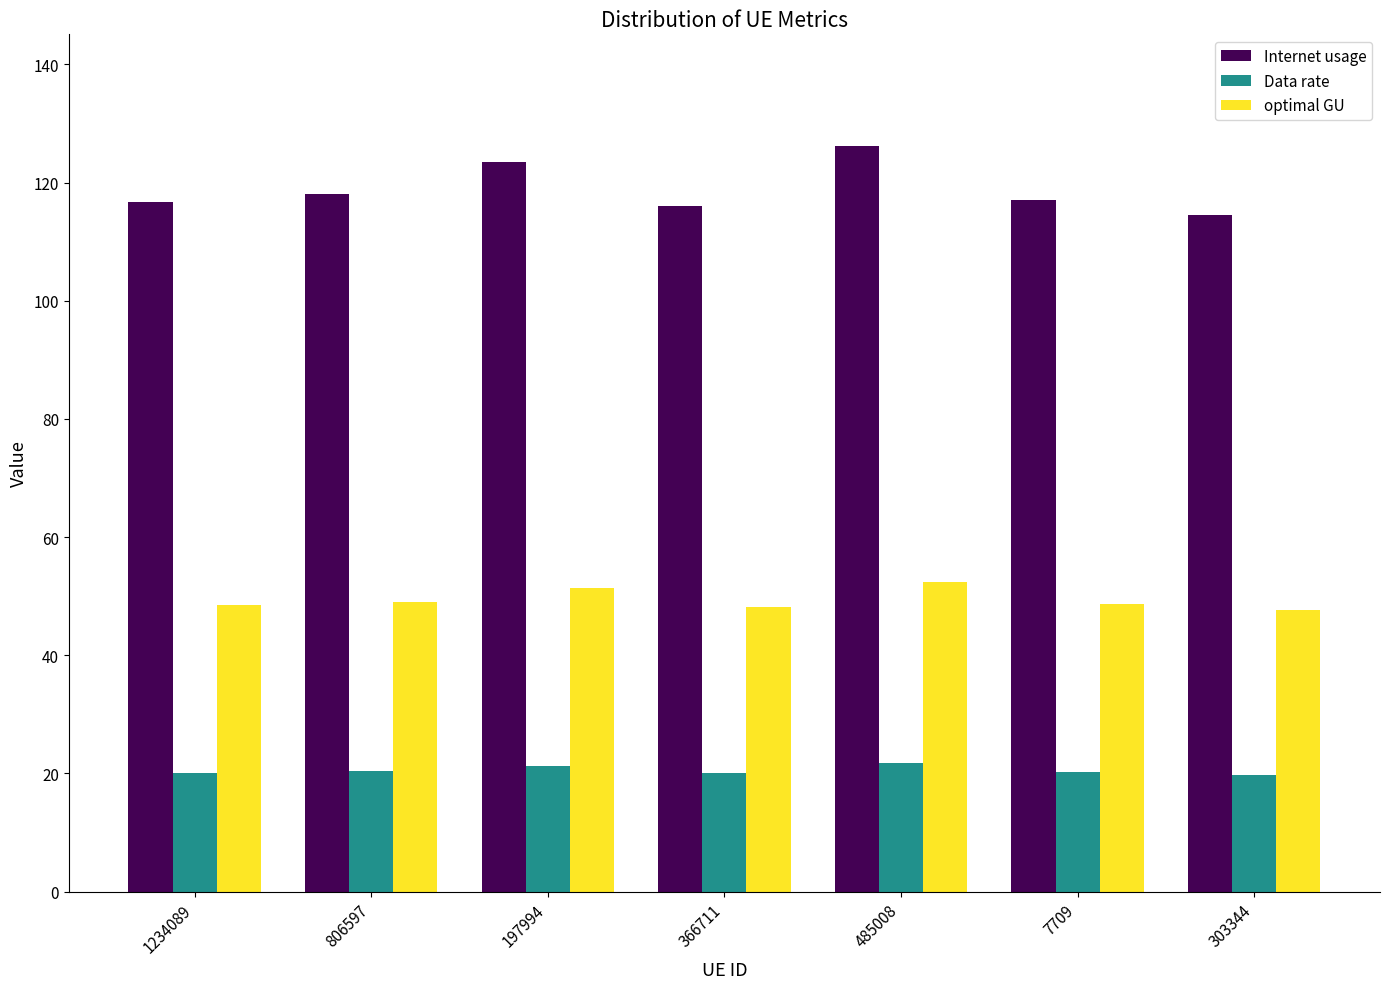

List the series in order of their overall mean, lowest first.

Data rate, optimal GU, Internet usage